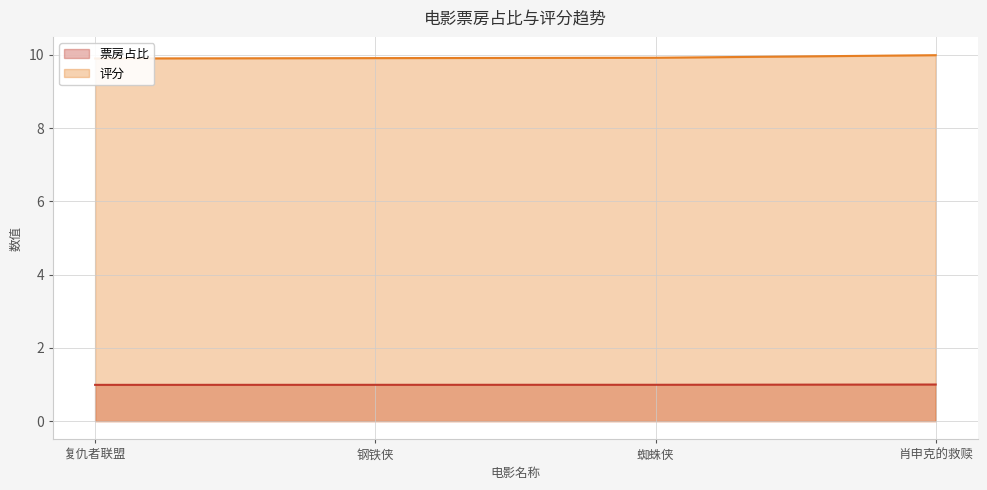

The value of 评分 at 钢铁侠 is 15.8. True or false?

False